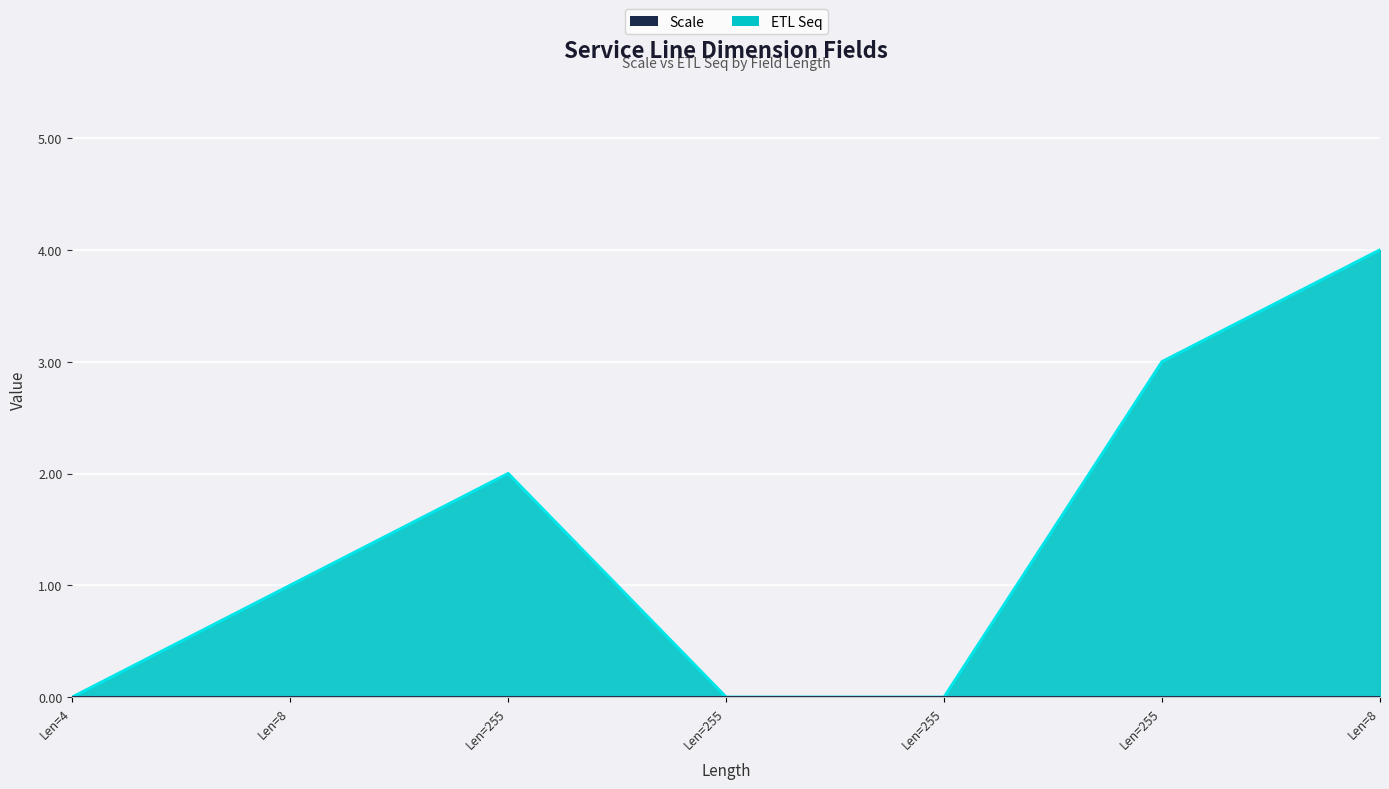

Where does the data first go above 1?

Len=255